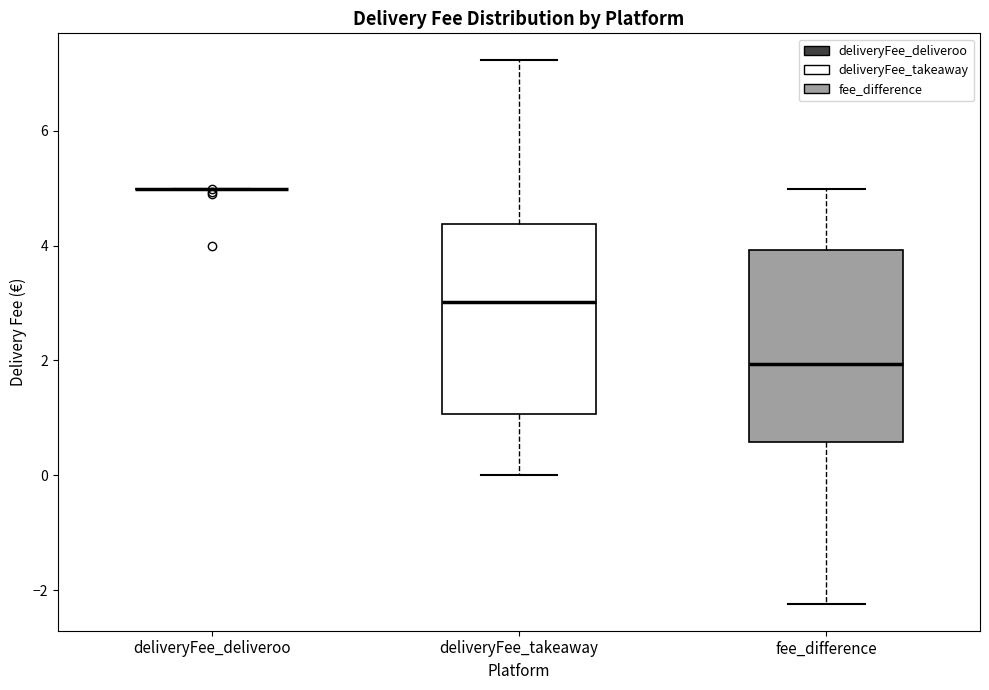

Reading left to right, transcribe this box plot: for each box, give where its median line is, the range the box spans, and where its two whiskers end, as read against the y-axis. The values are not printed on the chart, so give them approximately, as read against the axis.

deliveryFee_deliveroo: box collapsed to a line at 5.0, whiskers 5.0 to 5.0
deliveryFee_takeaway: median 3.0, box 1.0 to 4.4, whiskers 0.0 to 7.2
fee_difference: median 2.0, box 0.6 to 4.0, whiskers -2.2 to 5.0